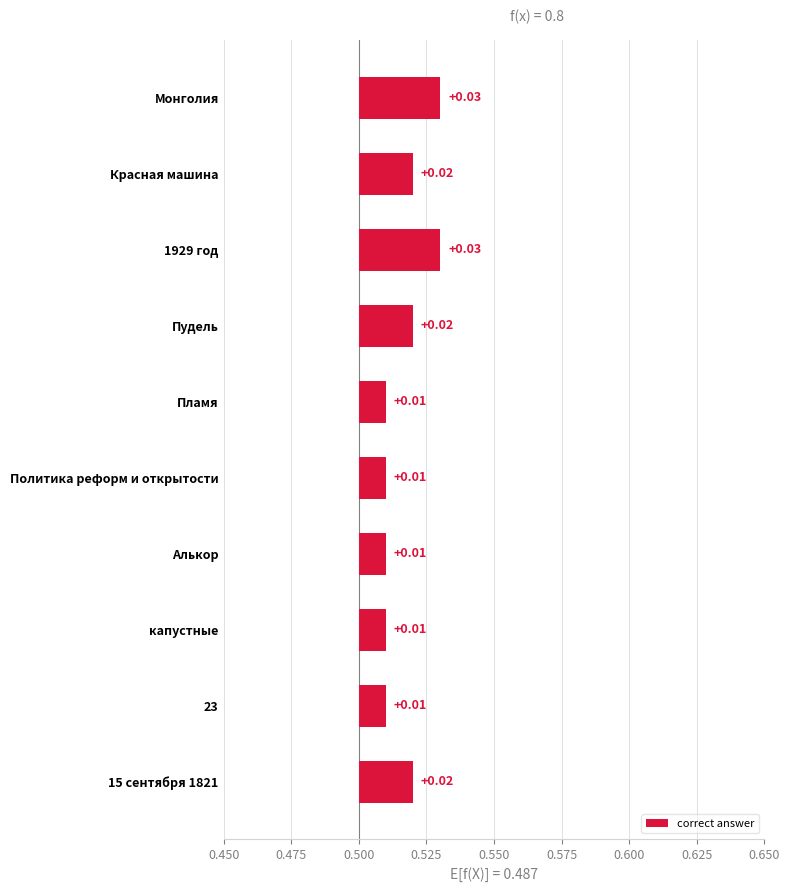

How many bars are there in total?

10